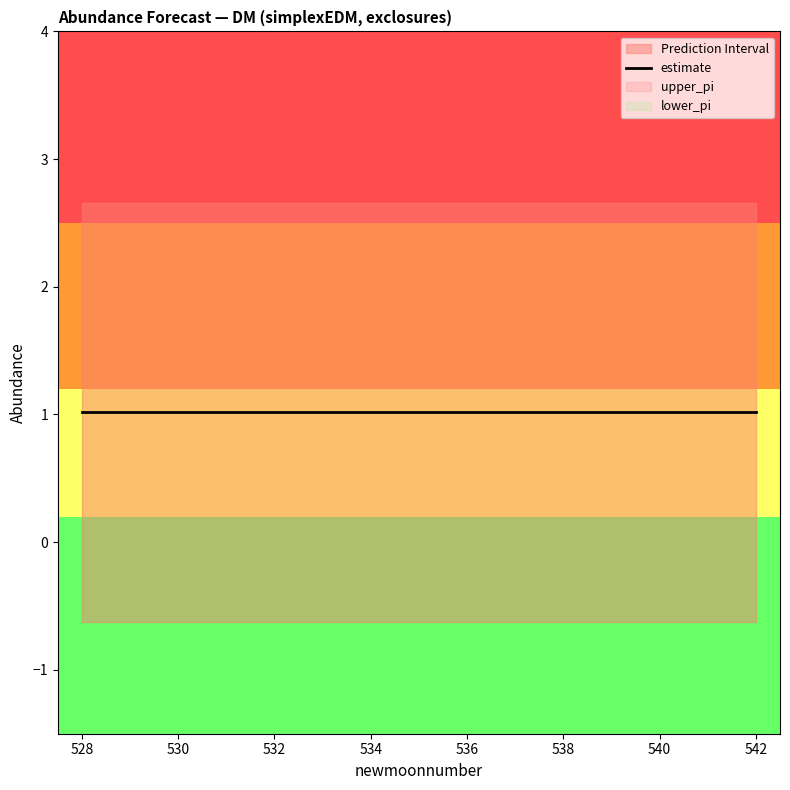

Is it true that lower_pi equals -1.1 at 528?

False